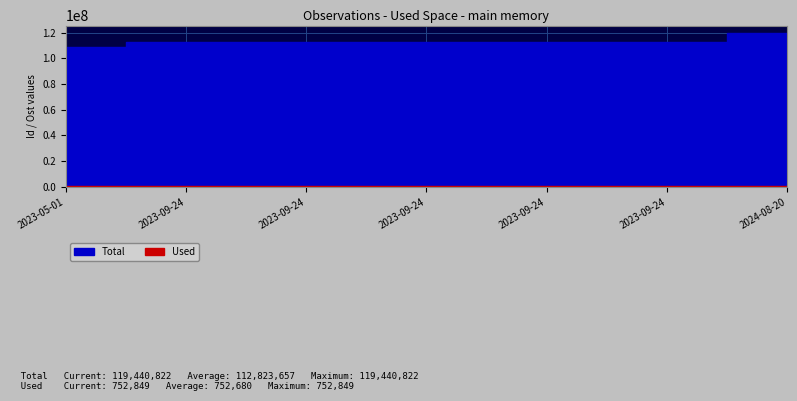

The Used series shows 752820 at 2023-09-24. True or false?

True